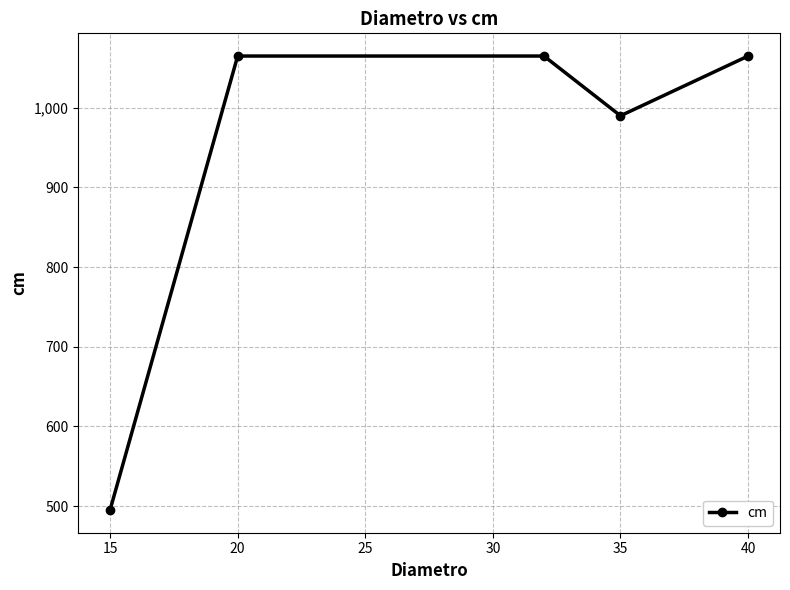

What is the greatest value displayed?

1065